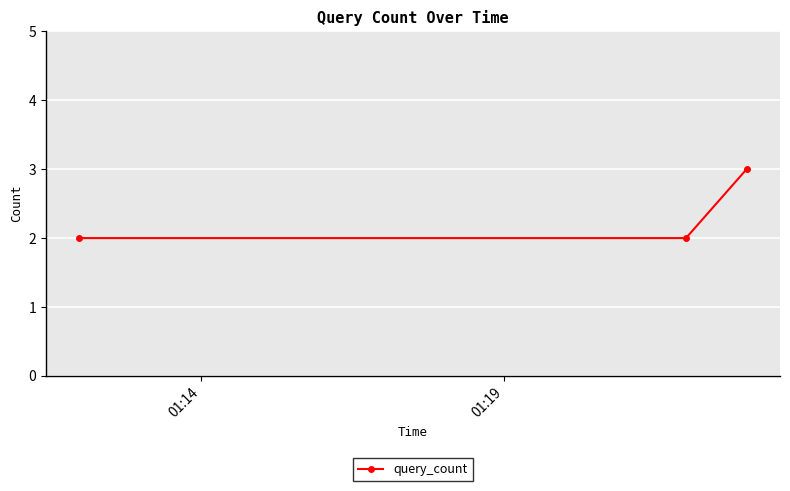

What is the average value?

2